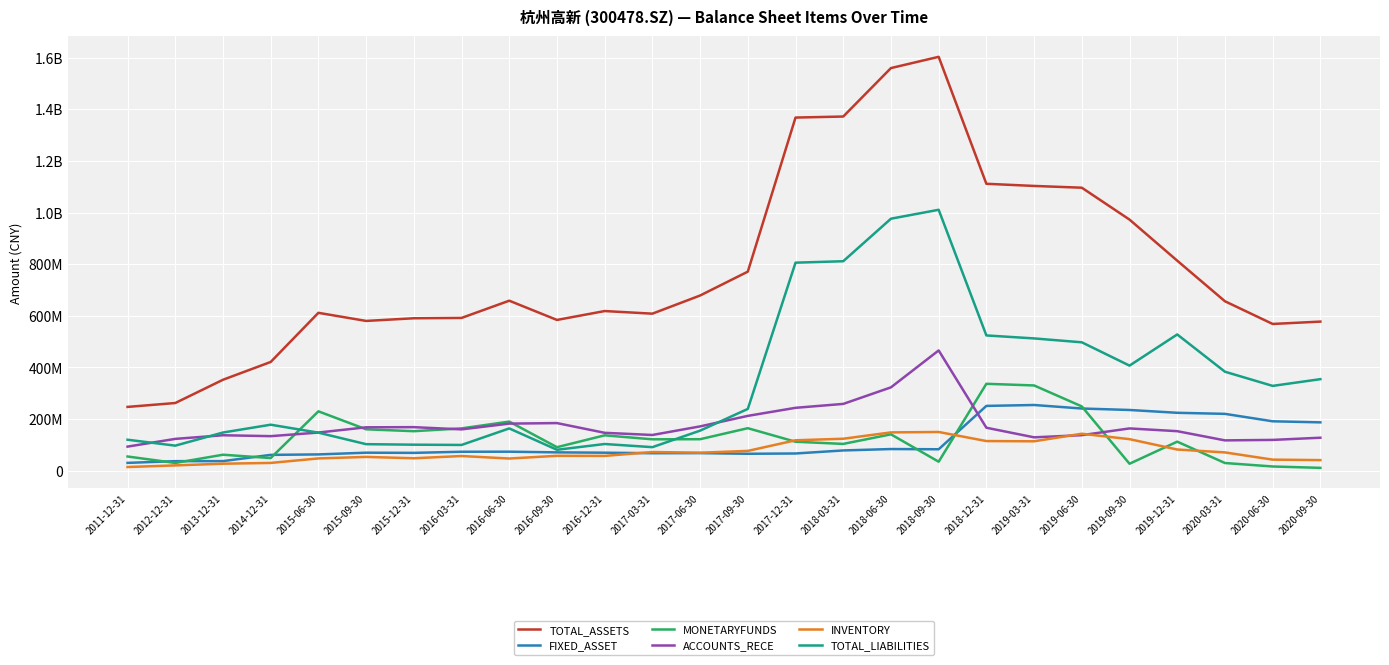

Is this an area chart (filled region under the line)?

No